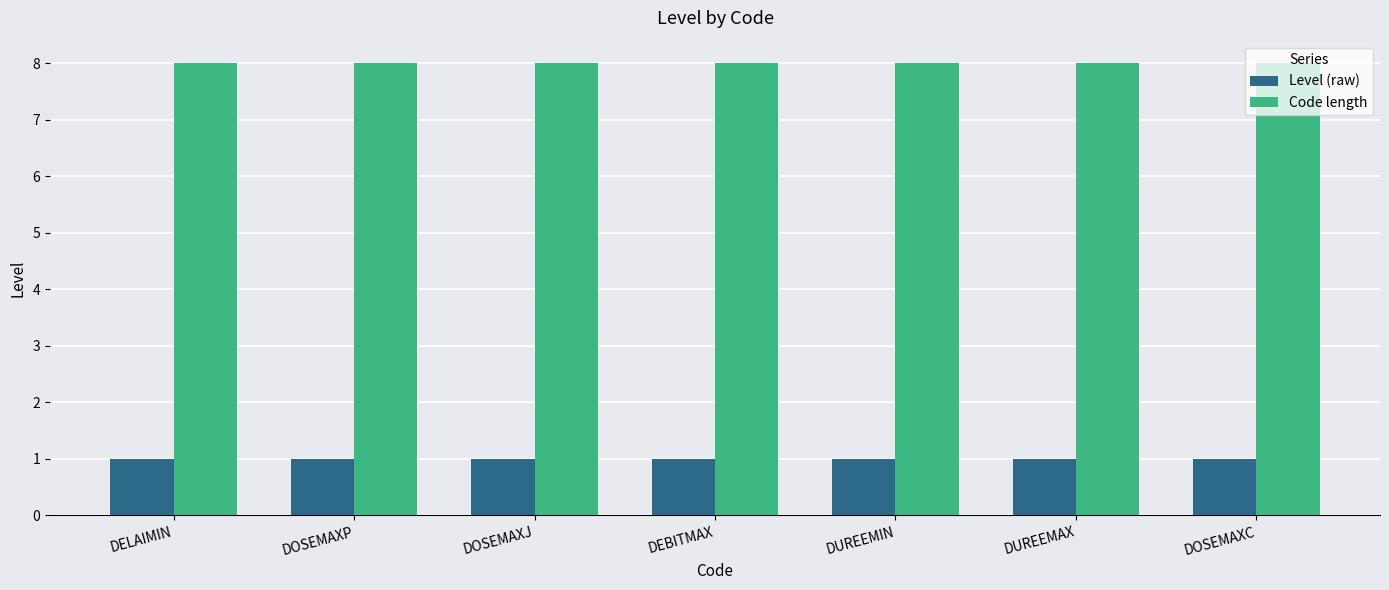

List the series in order of their overall mean, lowest first.

Level (raw), Code length